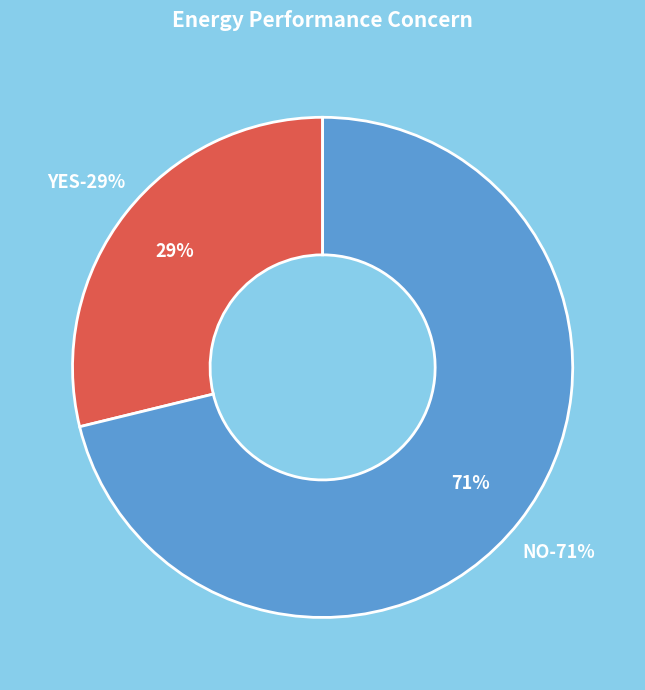

To the nearest percent, what is the average slice percentage?

50%